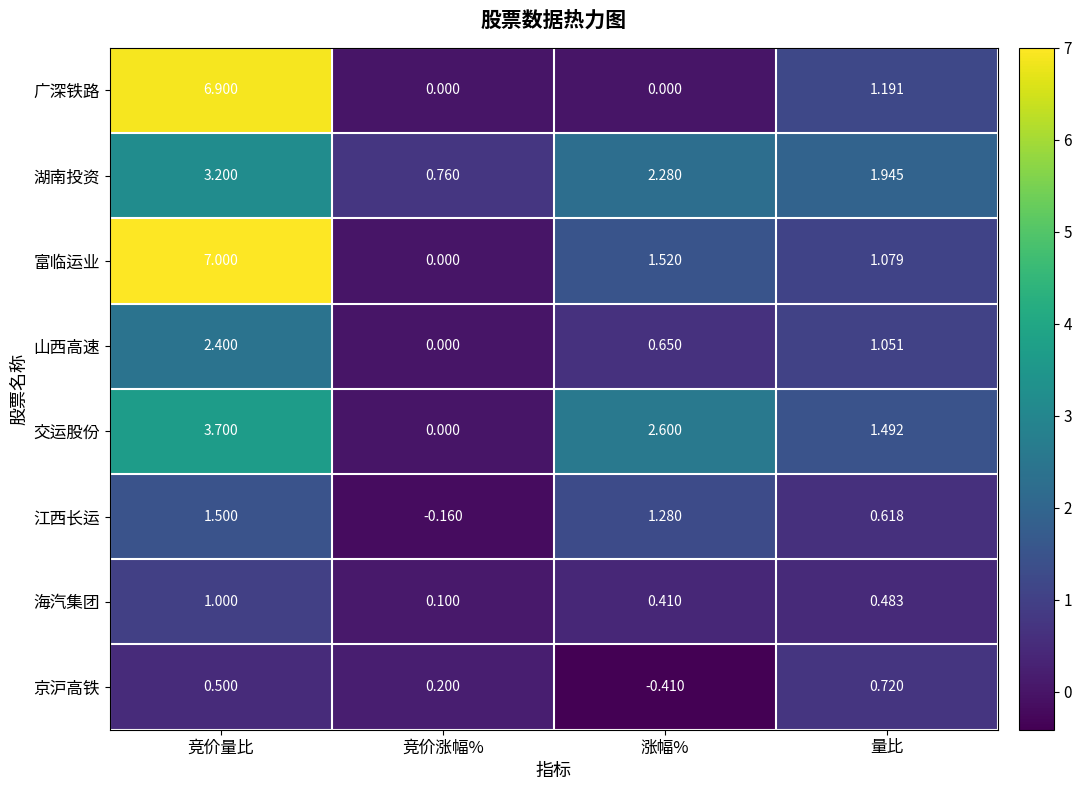

Which series has the largest range (max minus min)?

富临运业